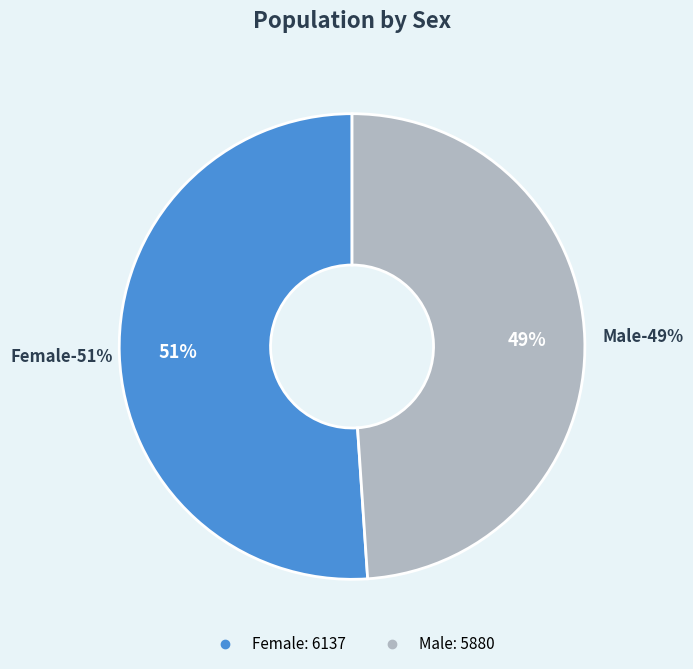

Does Male represent more than half of the total?

No